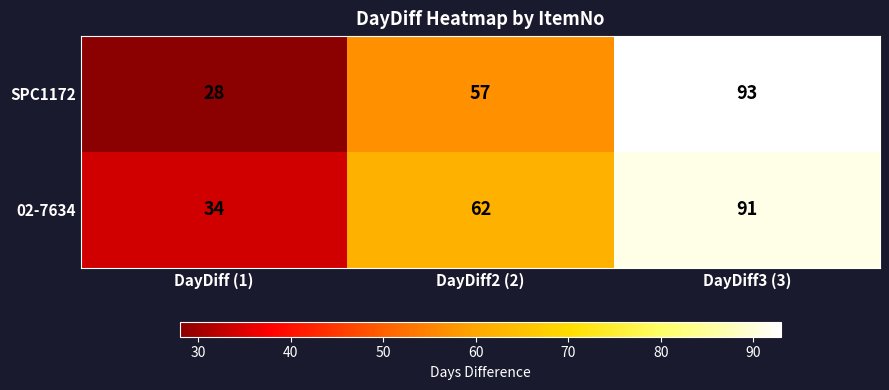

What is the total value across all series at DayDiff (1)?

62